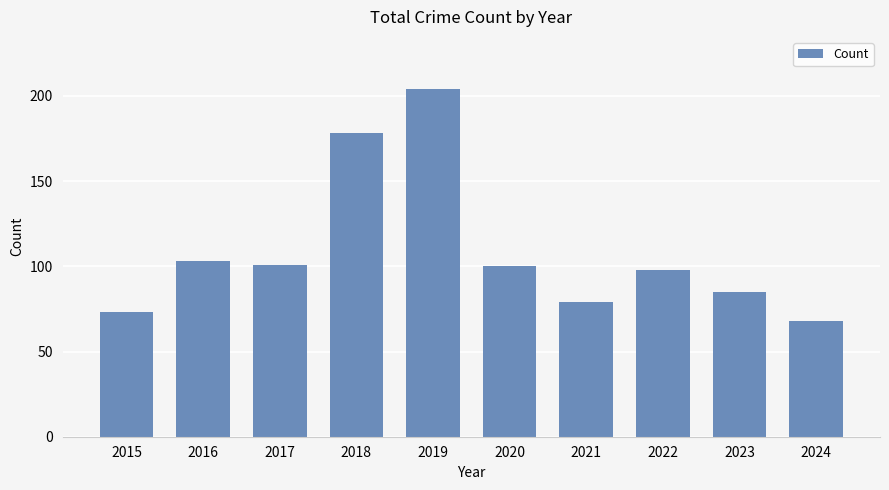

True or false: the data shows 299 at 2019.

False